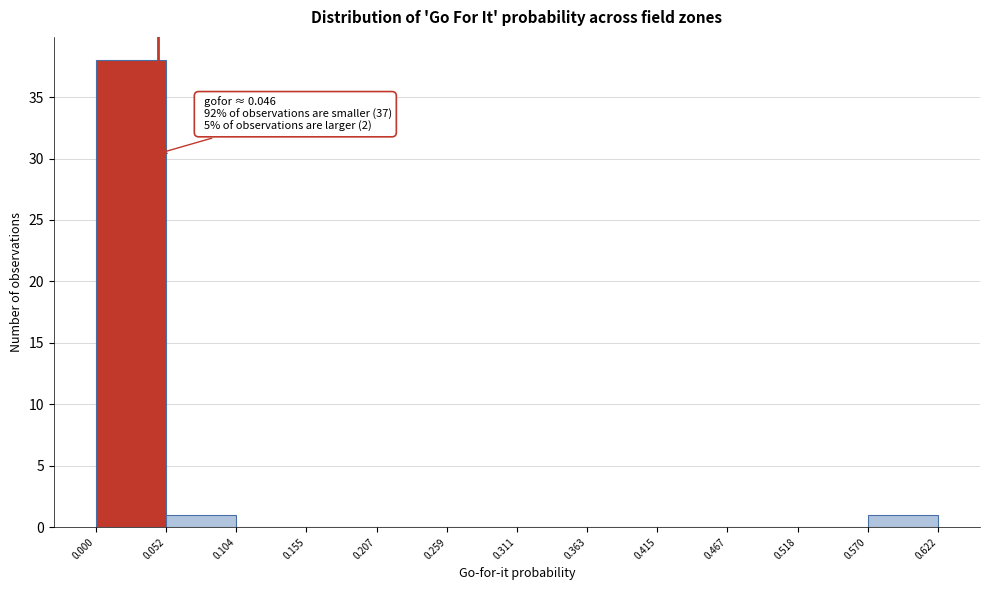

Over which range of the x-axis is the bar tallest?

0.000 to 0.052